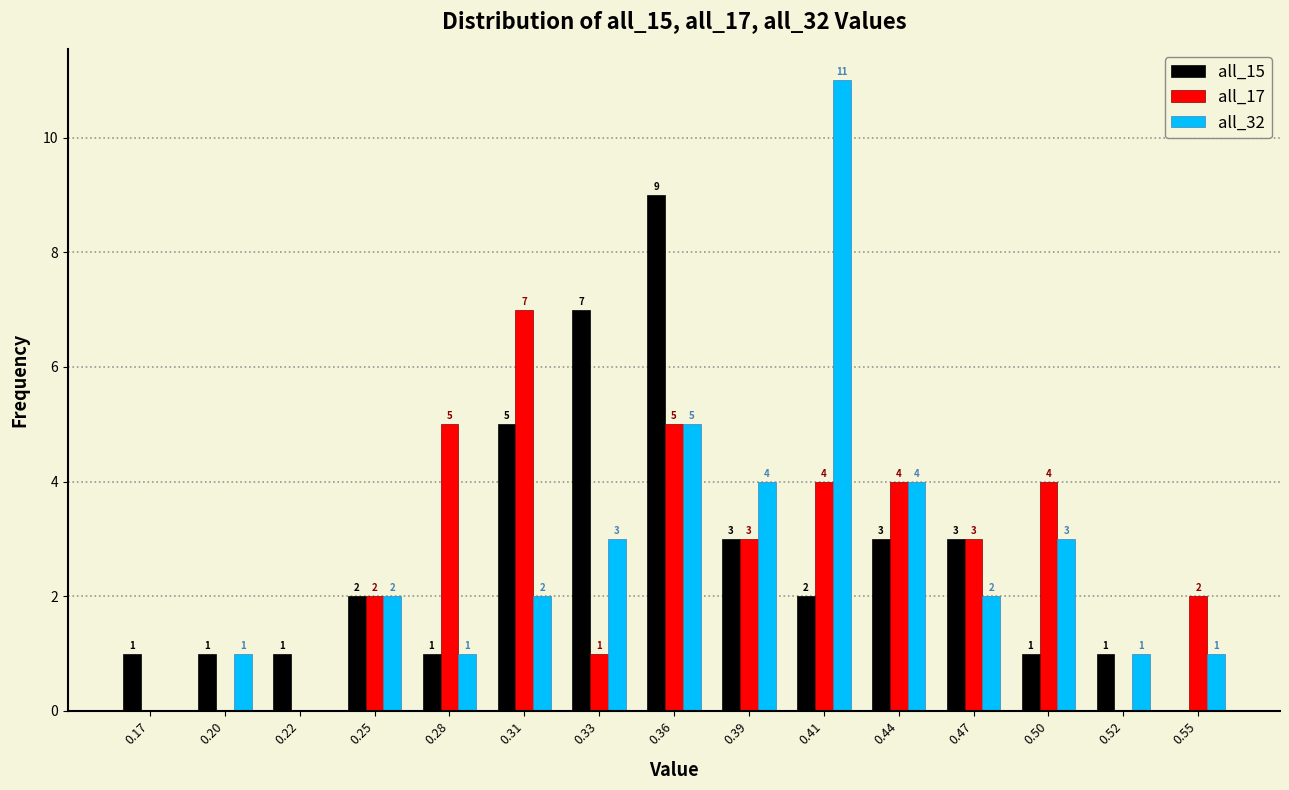

Reading left to right, transcribe all the data shown in this chart.

all_15: 0.17=1	0.20=1	0.22=1	0.25=2	0.28=1	0.31=5	0.33=7	0.36=9	0.39=3	0.41=2	0.44=3	0.47=3	0.50=1	0.52=1	0.55=0
all_17: 0.17=0	0.20=0	0.22=0	0.25=2	0.28=5	0.31=7	0.33=1	0.36=5	0.39=3	0.41=4	0.44=4	0.47=3	0.50=4	0.52=0	0.55=2
all_32: 0.17=0	0.20=1	0.22=0	0.25=2	0.28=1	0.31=2	0.33=3	0.36=5	0.39=4	0.41=11	0.44=4	0.47=2	0.50=3	0.52=1	0.55=1